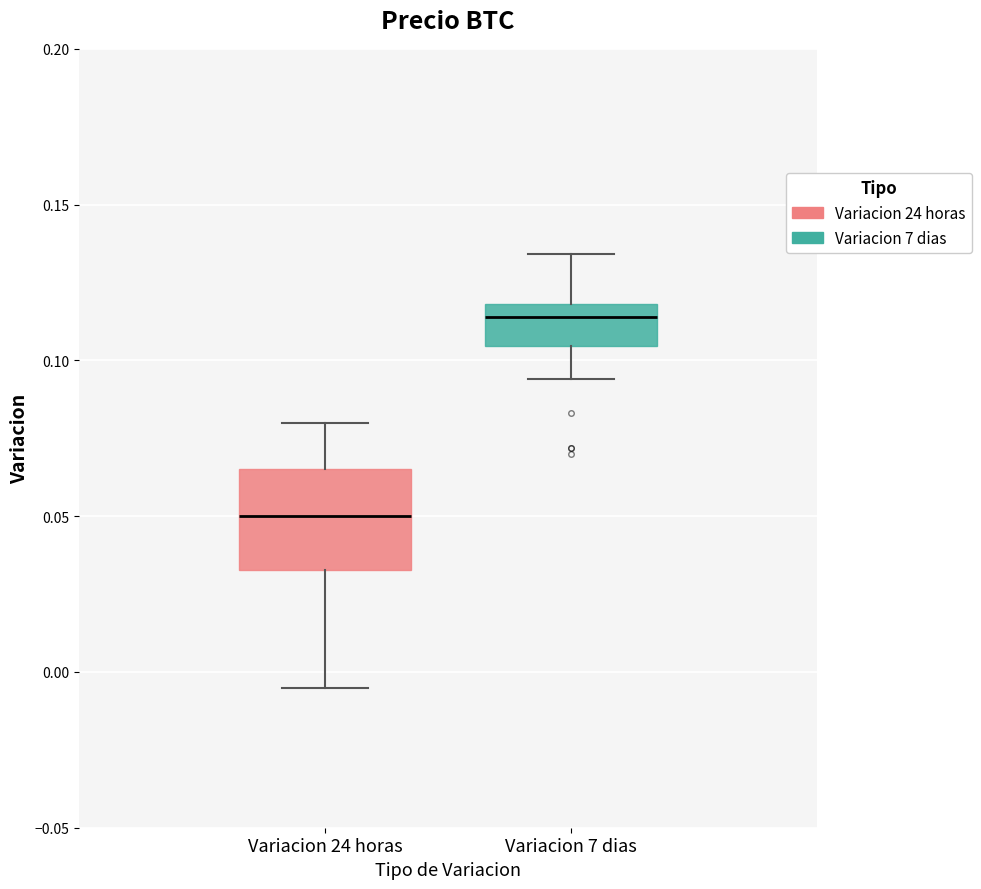

Which box's median line is the highest?

Variacion 7 dias